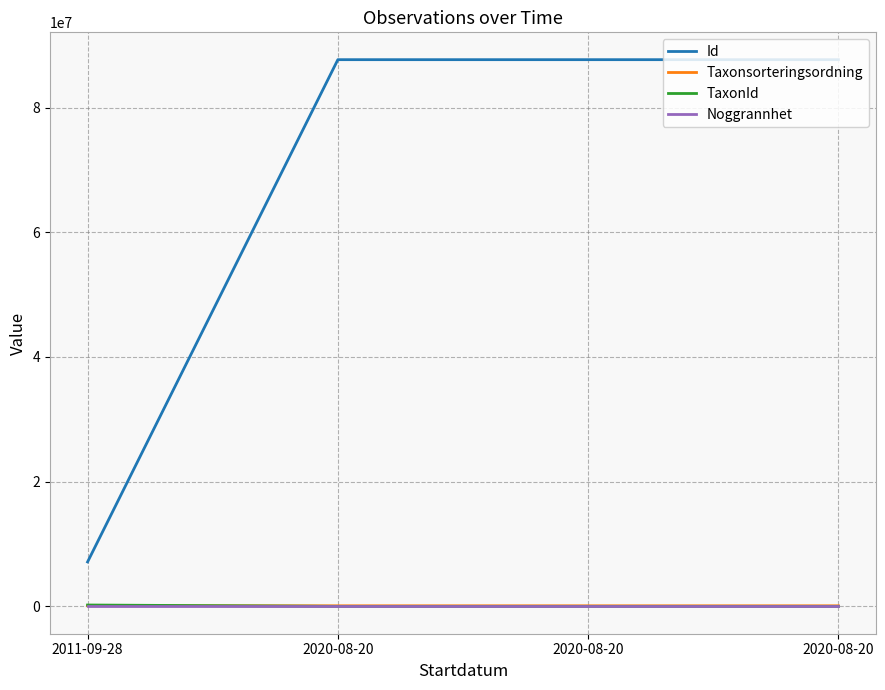

What is the value of the Noggrannhet point at the 1st from the left?

10